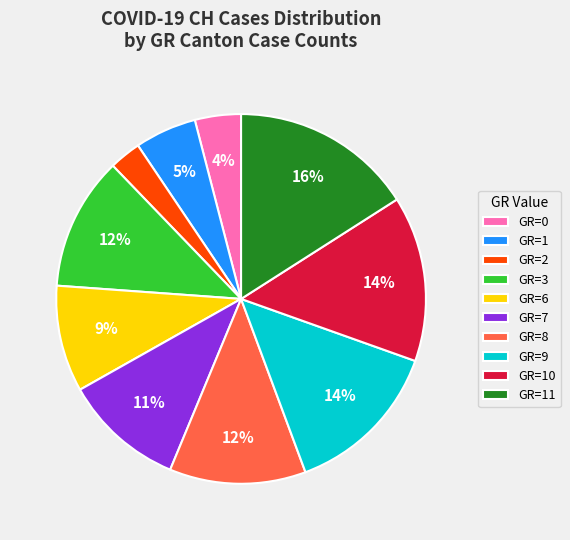

What percentage is the GR=2 slice, to the nearest percent?

3%